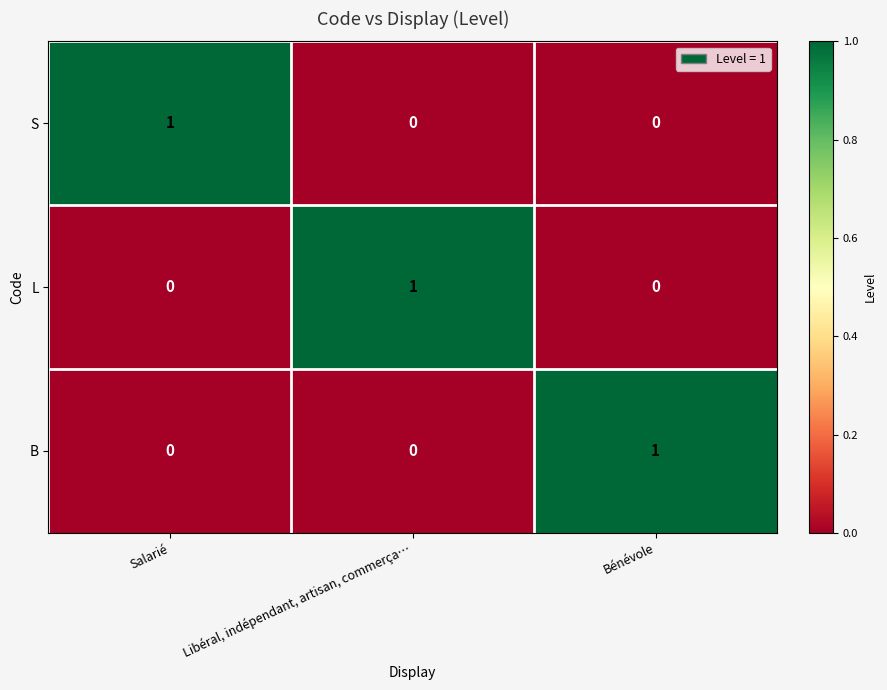

The value of B at Bénévole is 0. True or false?

False